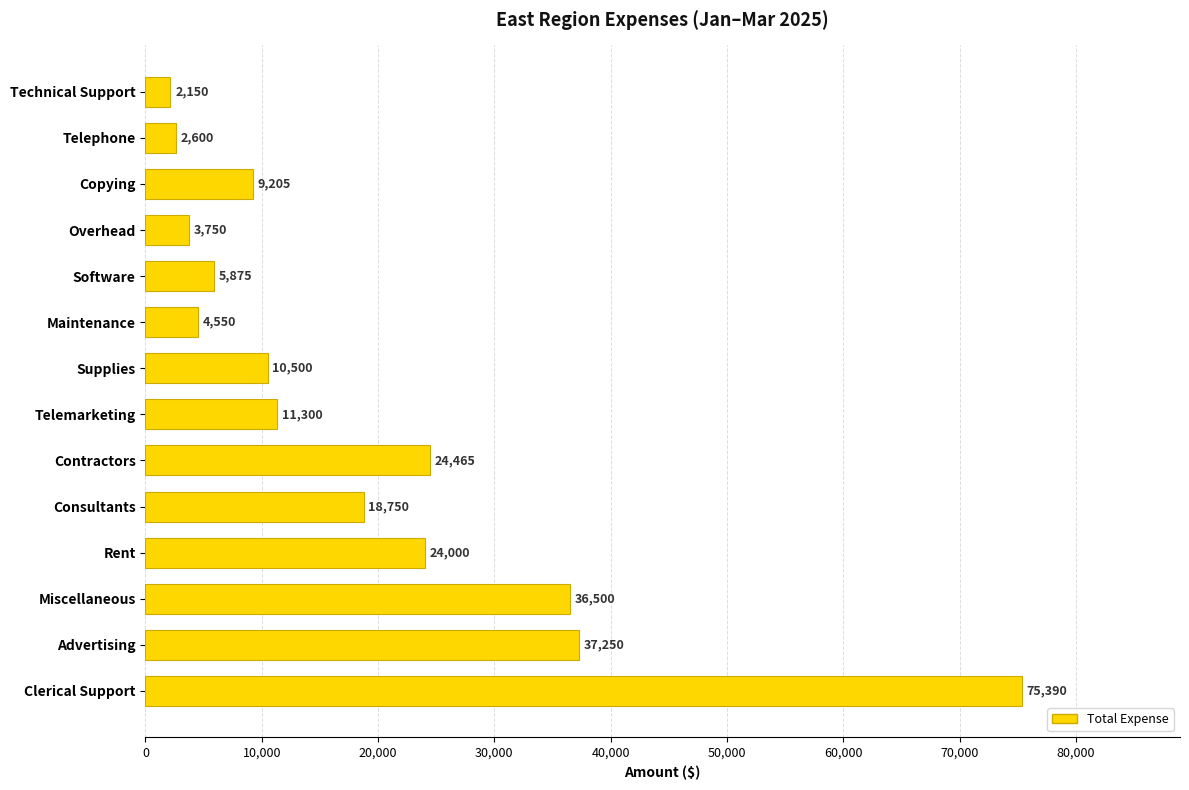

What is the label of the 3rd bar from the top?

Copying